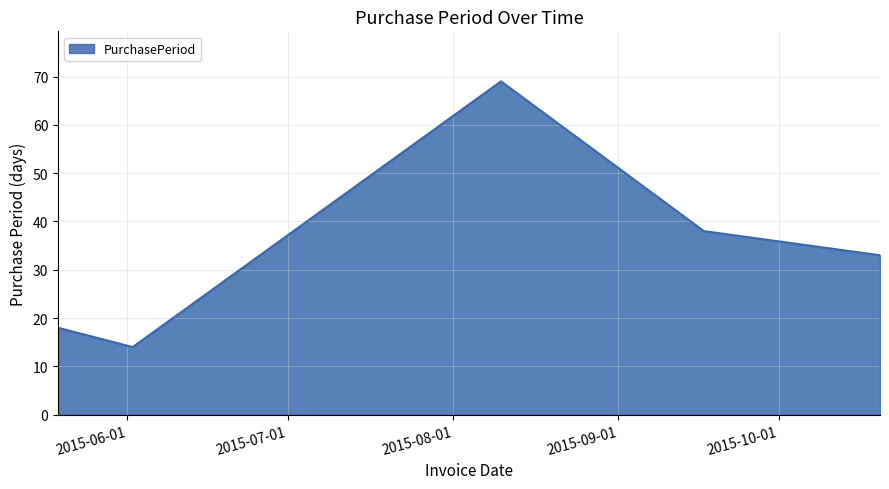

How many interior local peaks (higher than both neighbors) does the data have?

1